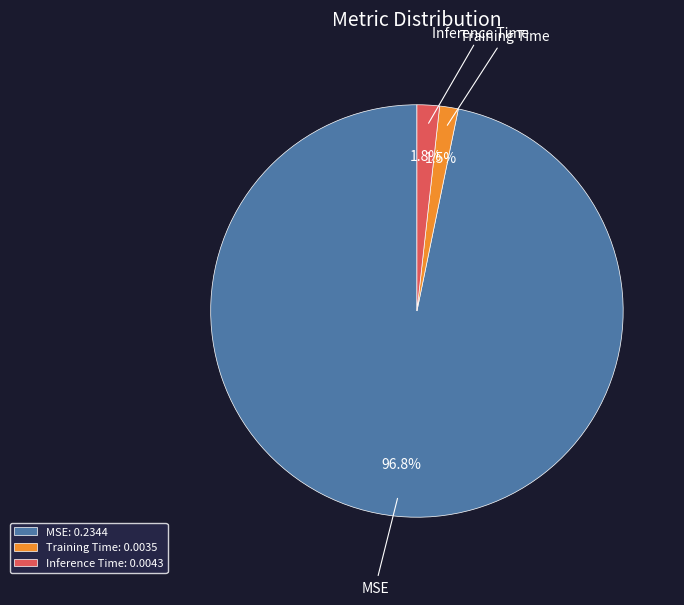

Does MSE account for over 50% of the chart?

Yes